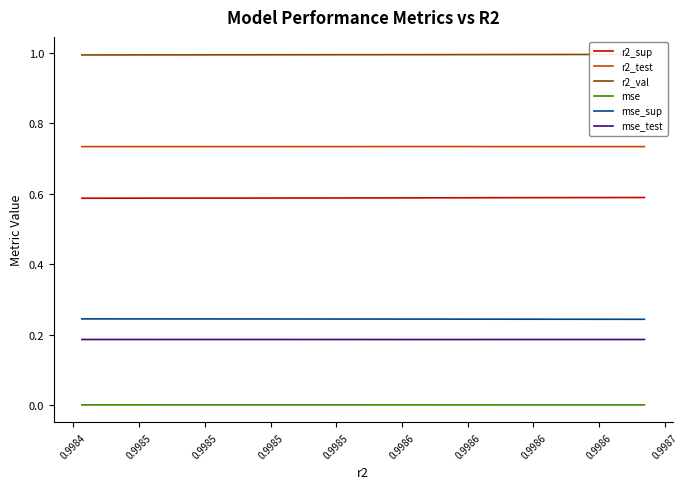

What is the value of the r2_val point at the 1st from the left?

1.0